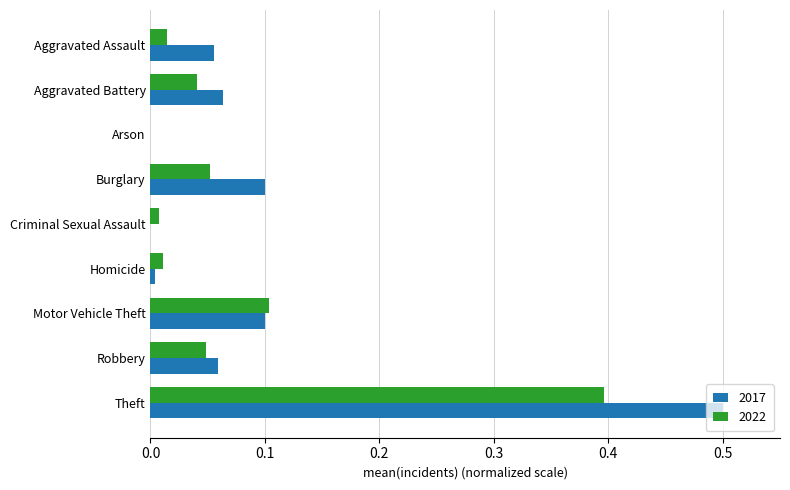

Is it true that 2022 equals 0.0 at Robbery?

True